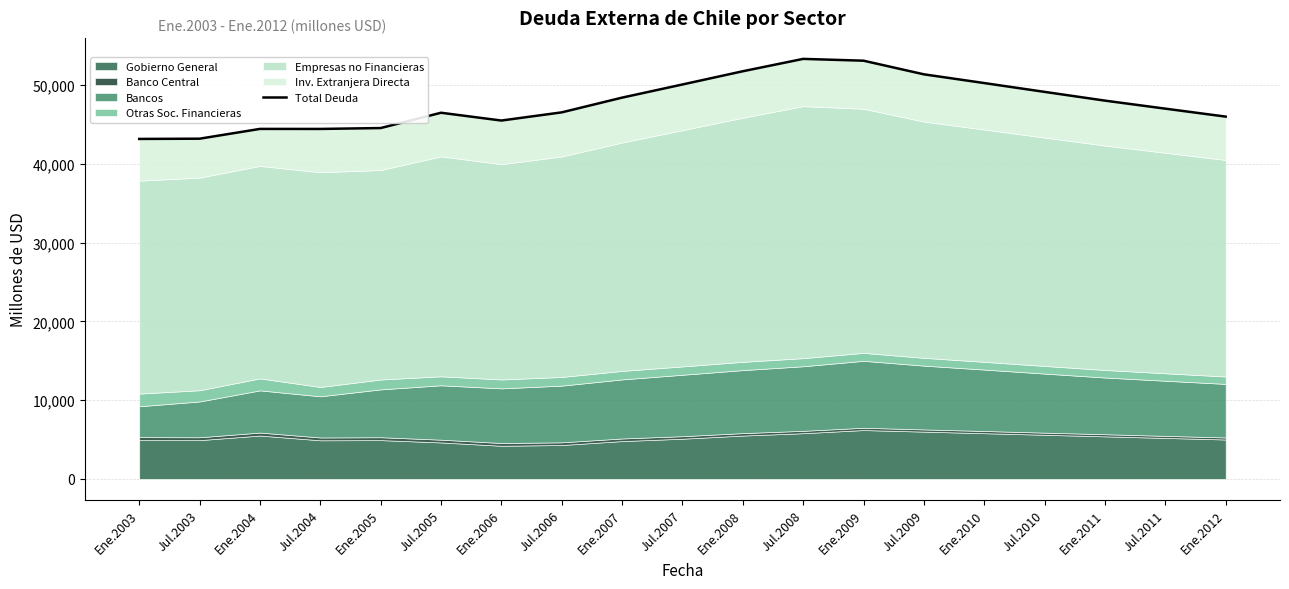

What is the change in value from Jul.2004 to Ene.2009?

+8665